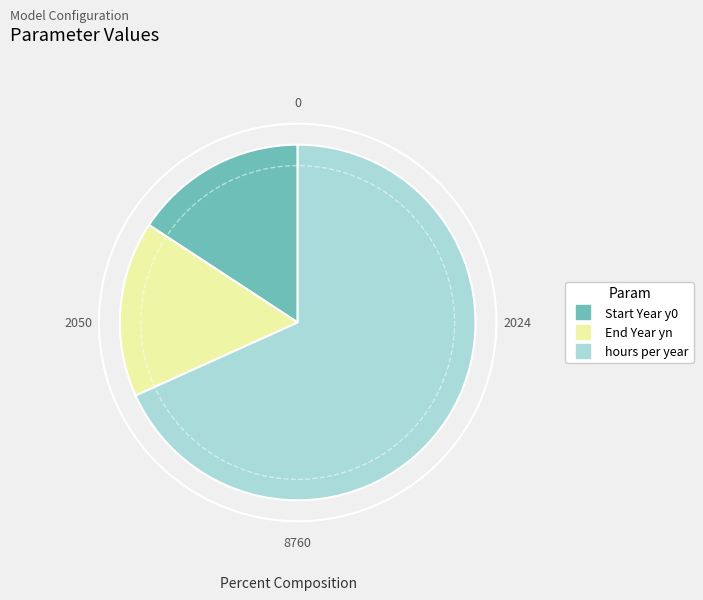

Which category accounts for the majority?

hours per year